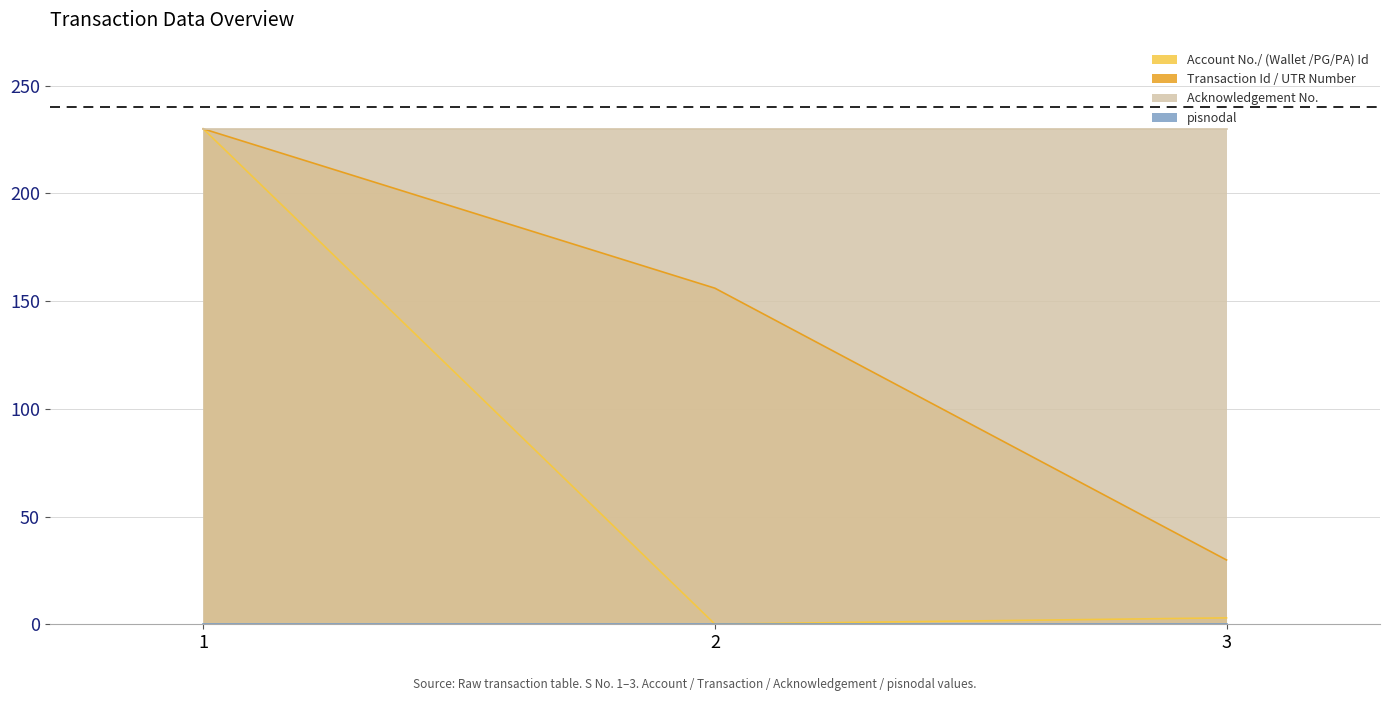

What is the difference between the highest and lowest values at 2?

230.0